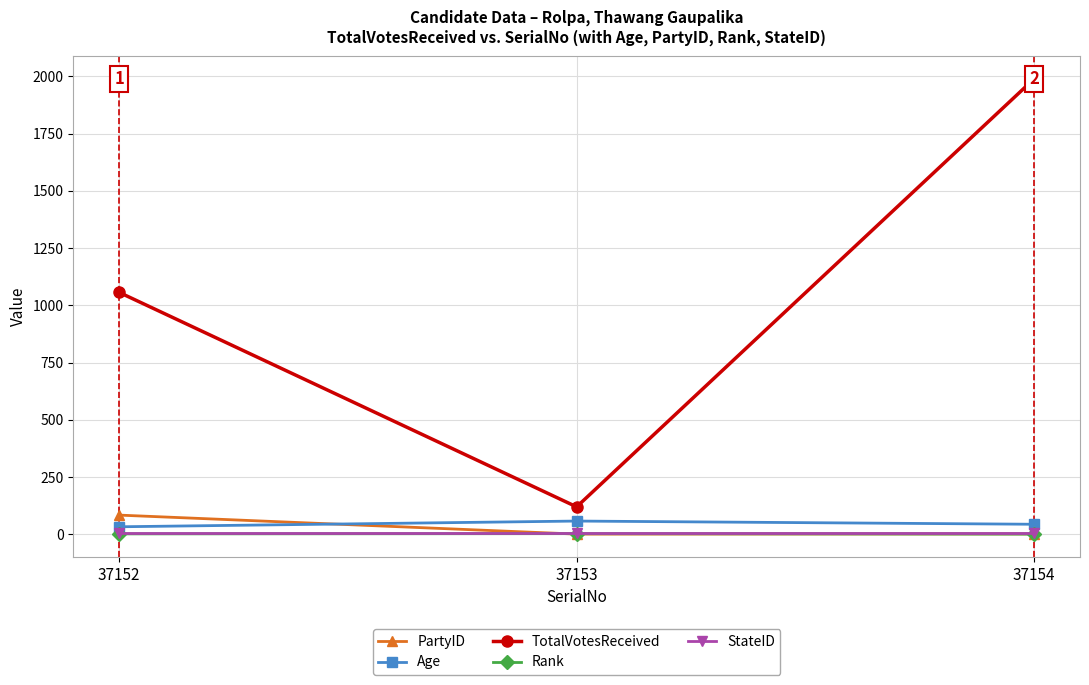

What is the value of the Age point at the 3rd from the left?

44